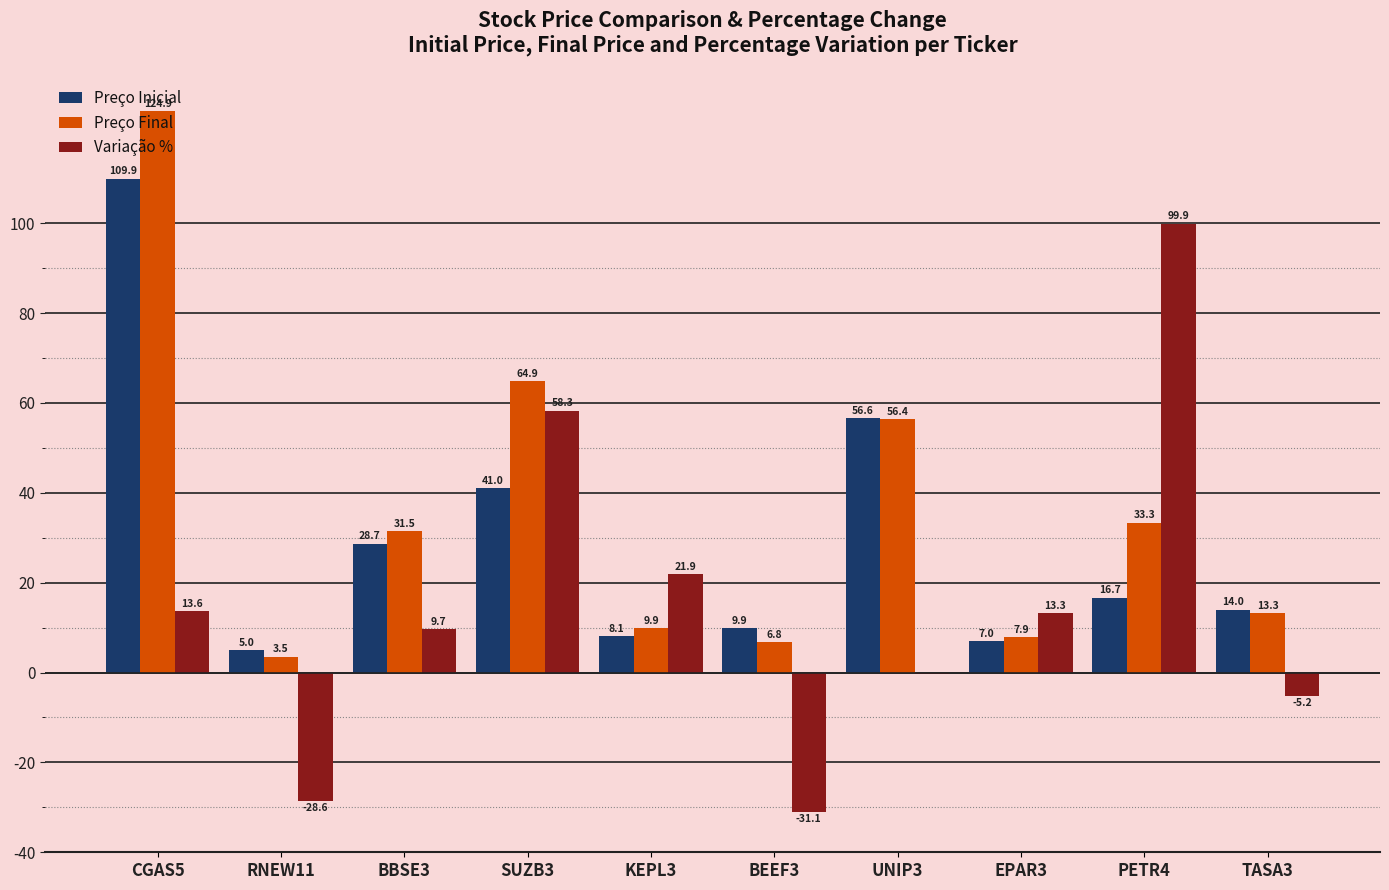

Read the Preço Inicial value at EPAR3.

7.0